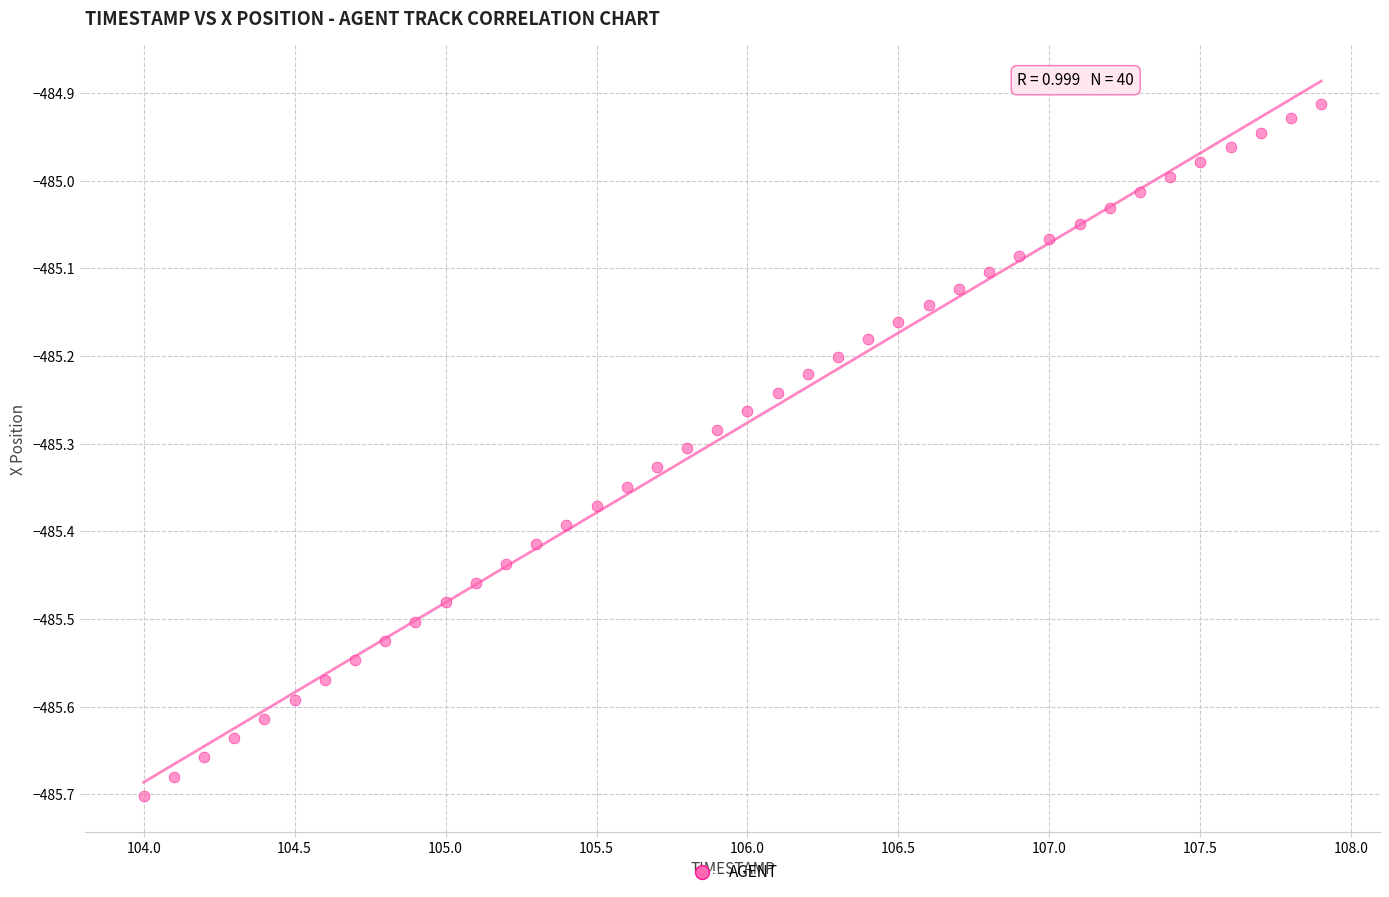

What is the range of Y values (max minus min)?

0.8